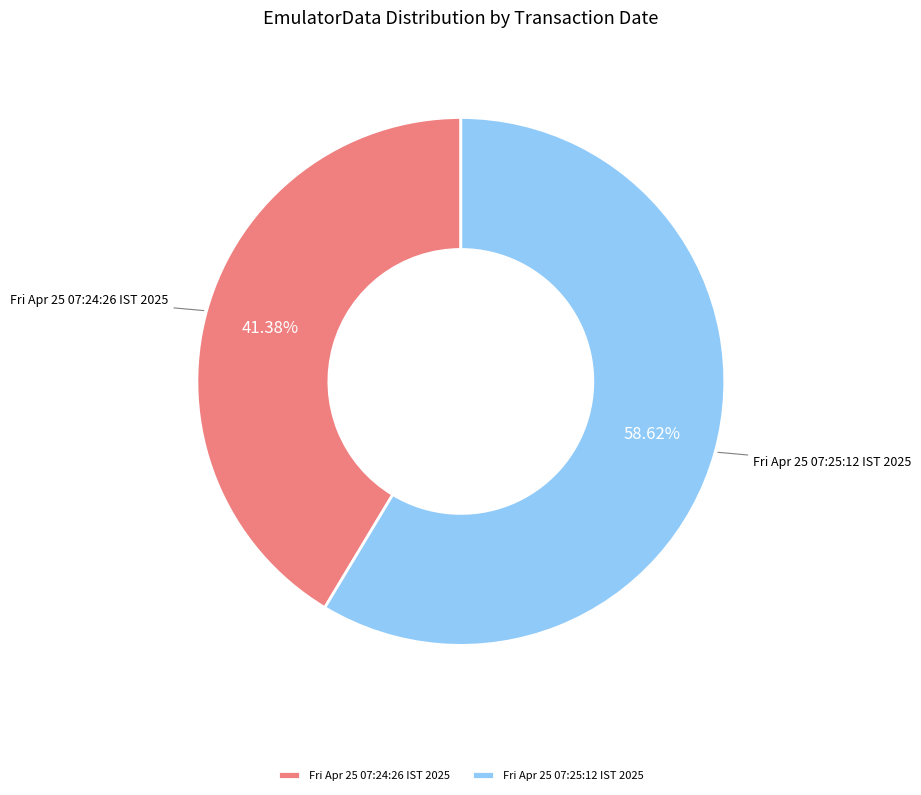

How many segments does this pie chart have?

2